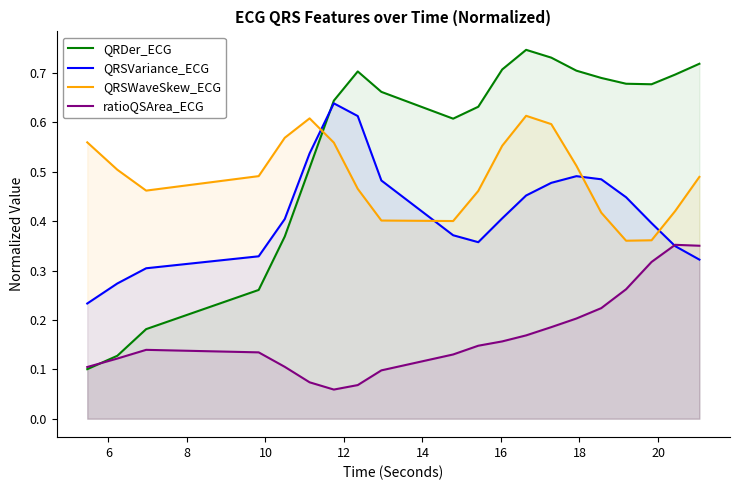

Reading left to right, extract all data points from this chart.

QRDer_ECG: 0.1	0.1	0.2	0.3	0.4	0.5	0.6	0.7	0.7	0.6	0.6	0.7	0.7	0.7	0.7	0.7	0.7	0.7	0.7	0.7
QRSVariance_ECG: 0.2	0.3	0.3	0.3	0.4	0.5	0.6	0.6	0.5	0.4	0.4	0.4	0.5	0.5	0.5	0.5	0.4	0.4	0.3	0.3
QRSWaveSkew_ECG: 0.6	0.5	0.5	0.5	0.6	0.6	0.6	0.5	0.4	0.4	0.5	0.6	0.6	0.6	0.5	0.4	0.4	0.4	0.4	0.5
ratioQSArea_ECG: 0.1	0.1	0.1	0.1	0.1	0.1	0.1	0.1	0.1	0.1	0.1	0.2	0.2	0.2	0.2	0.2	0.3	0.3	0.4	0.4